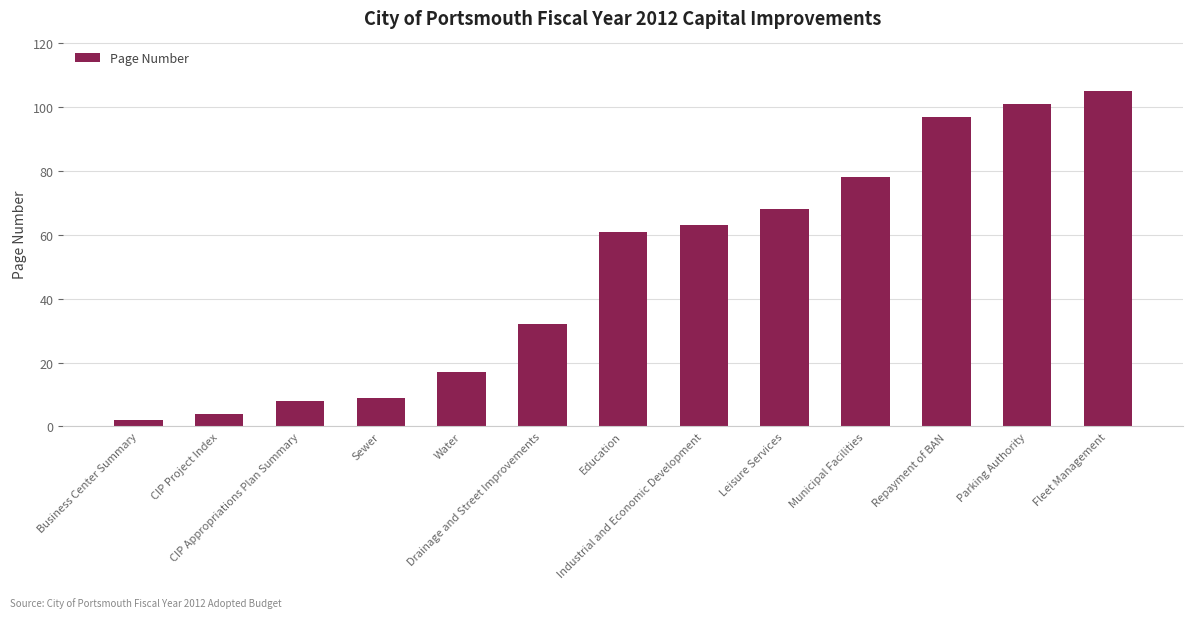

List the labels in order of value, largest first.

Fleet Management, Parking Authority, Repayment of BAN, Municipal Facilities, Leisure Services, Industrial and Economic Development, Education, Drainage and Street Improvements, Water, Sewer, CIP Appropriations Plan Summary, CIP Project Index, Business Center Summary